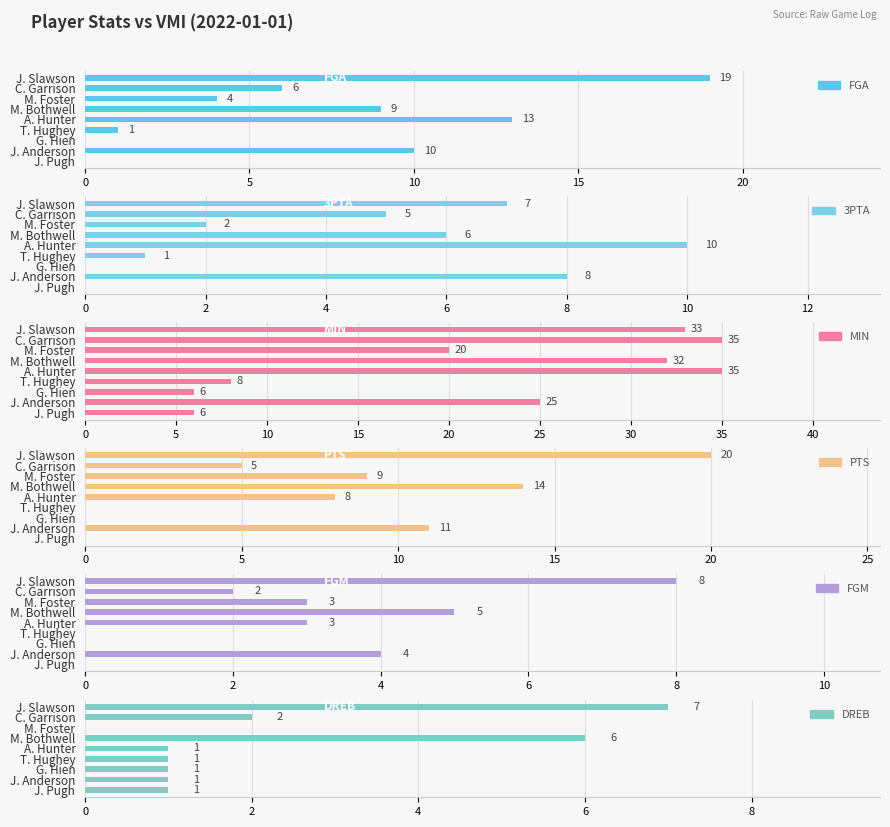

Is the value of PTS at M. Bothwell greater than the value of FGA at M. Foster?

Yes